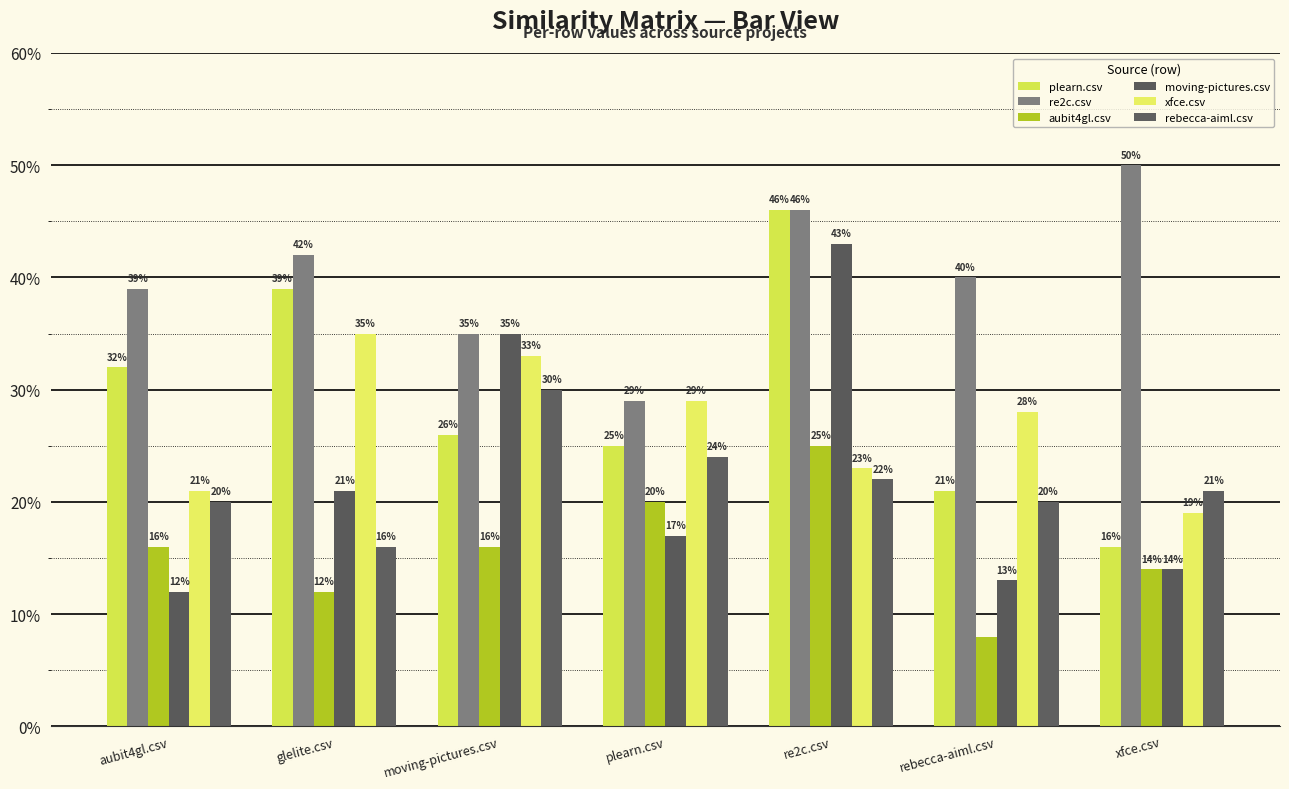

Reading left to right, list all the values displayed in this chart.

plearn.csv: 0.3	0.4	0.3	0.2	0.5	0.2	0.2
re2c.csv: 0.4	0.4	0.3	0.3	0.5	0.4	0.5
aubit4gl.csv: 0.2	0.1	0.2	0.2	0.2	0.1	0.1
moving-pictures.csv: 0.1	0.2	0.3	0.2	0.4	0.1	0.1
xfce.csv: 0.2	0.3	0.3	0.3	0.2	0.3	0.2
rebecca-aiml.csv: 0.2	0.2	0.3	0.2	0.2	0.2	0.2